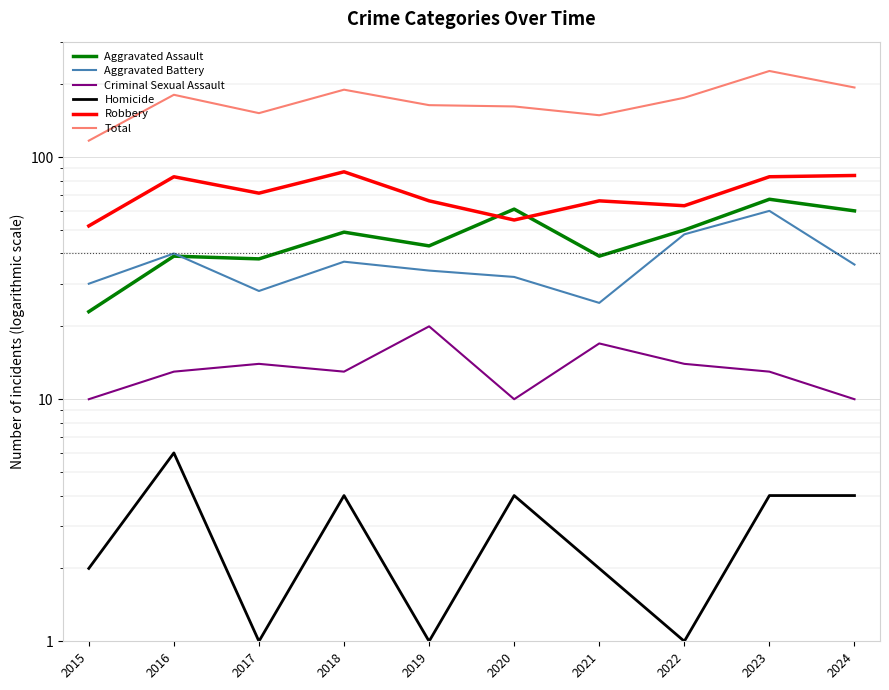

The value of Homicide at 2019 is 1. True or false?

False